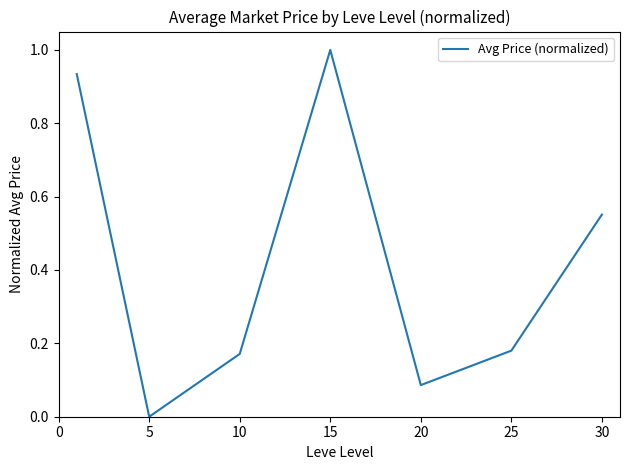

How many values are above zero?

6